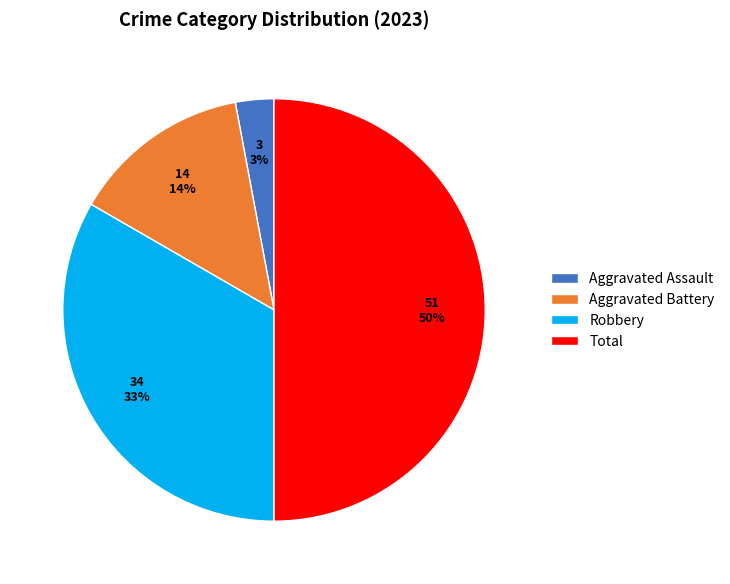

Is it true that Aggravated Assault is 3% of the pie?

True